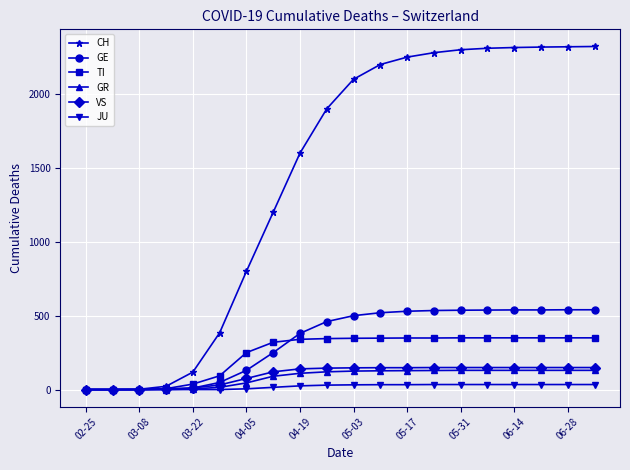

How many values in the CH series are below 2100?

10